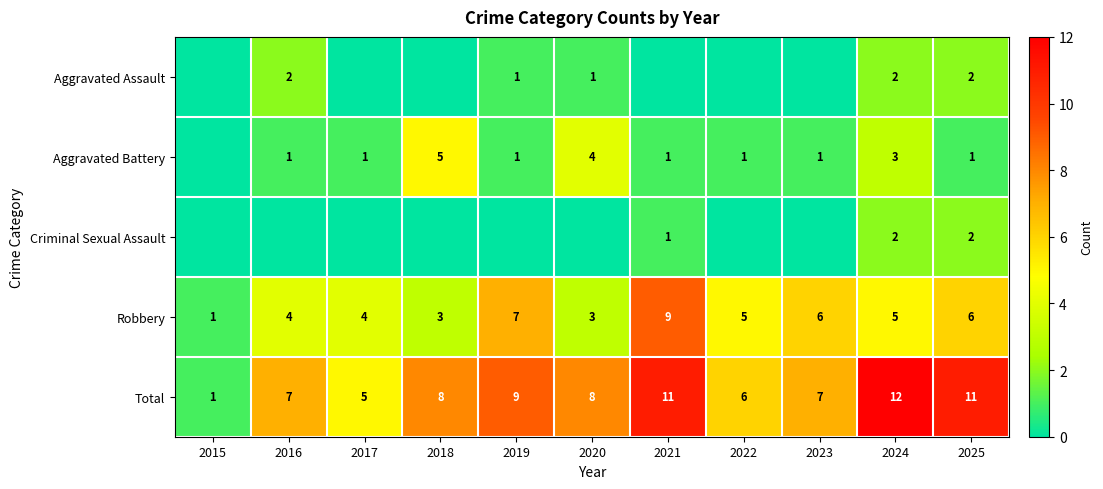

Which category has the highest value across all series?

2024